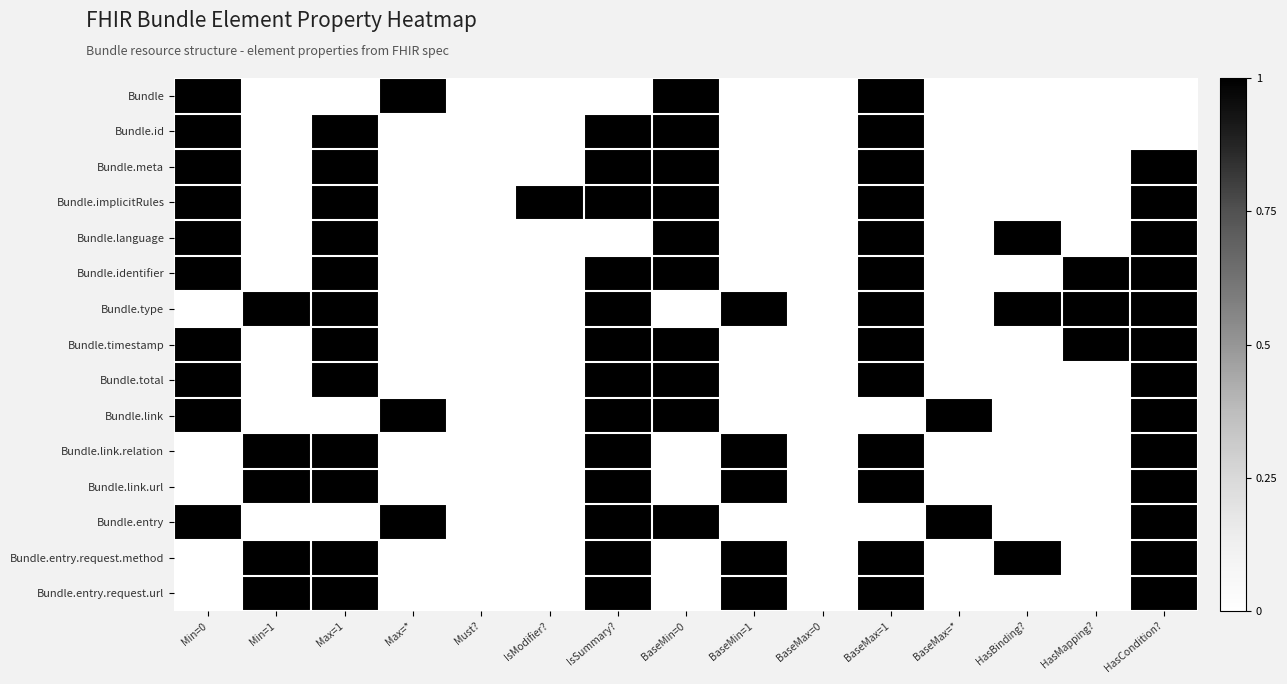

At BaseMin=0, list the series in order from smallest to largest.

Bundle.type, Bundle.link.relation, Bundle.link.url, Bundle.entry.request.method, Bundle.entry.request.url, Bundle, Bundle.id, Bundle.meta, Bundle.implicitRules, Bundle.language, Bundle.identifier, Bundle.timestamp, Bundle.total, Bundle.link, Bundle.entry